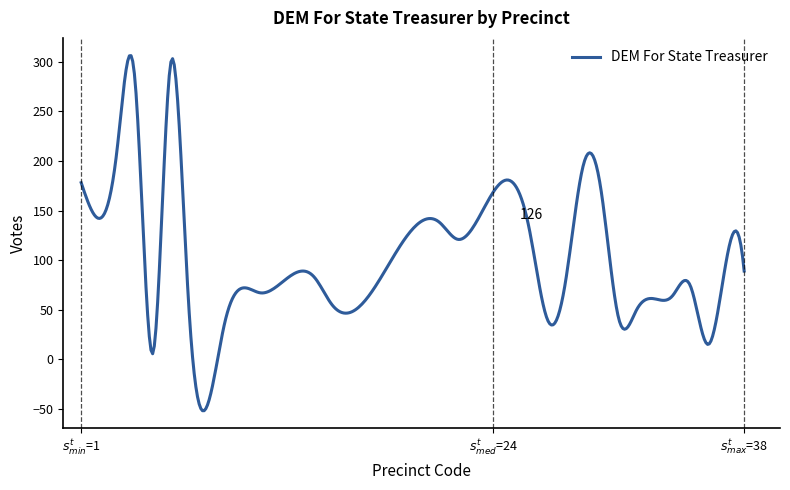

What is the maximum value shown in the chart?

306.1